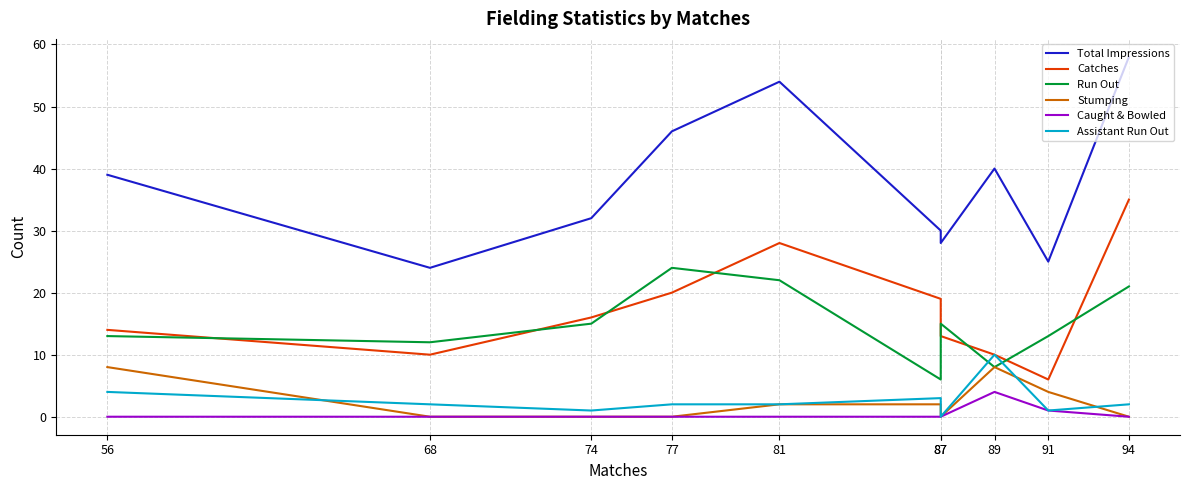

At which category does the chart reach its minimum across all series?

68